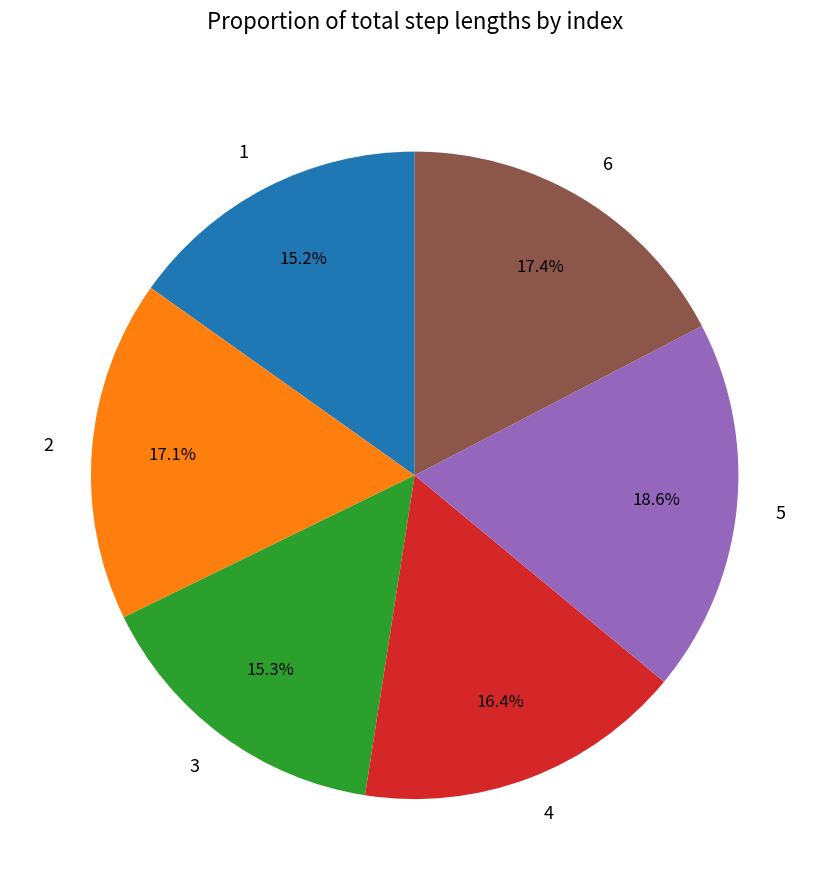

Count the number of slices in the pie.

6